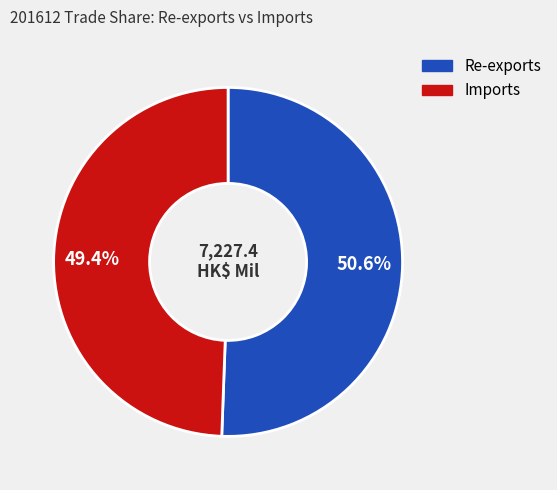

Approximately how many times larger is the value at Imports compared to Re-exports?

1.0